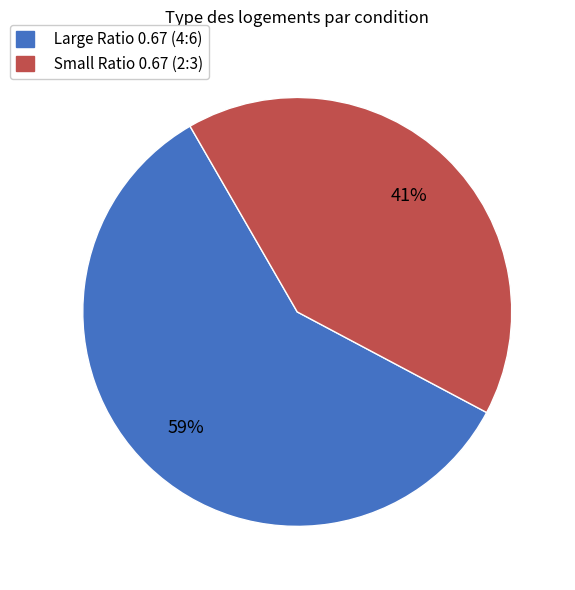

What percentage is the Small Ratio 0.67 (2:3) slice, to the nearest percent?

41%